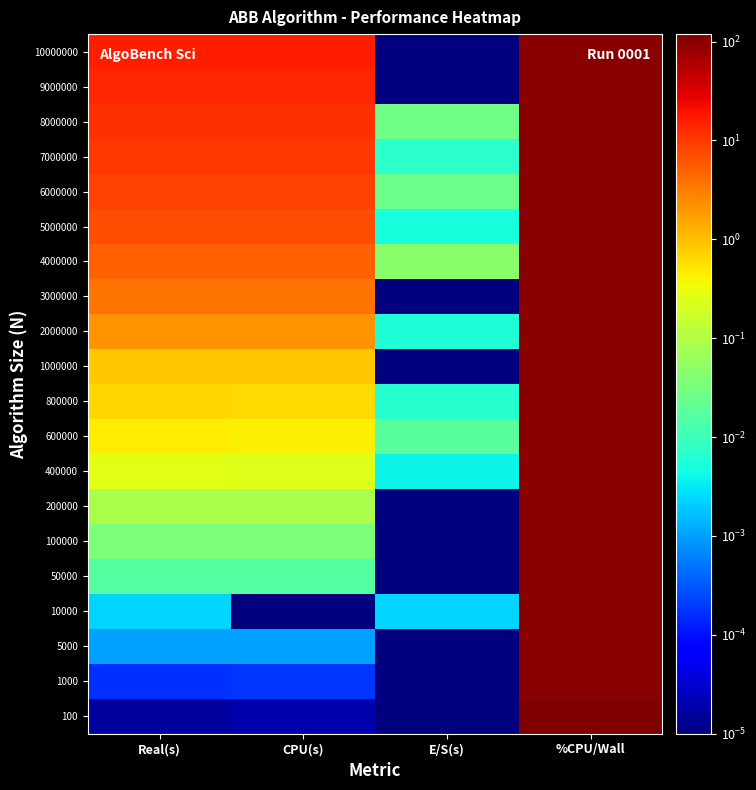

What is the maximum value shown in the chart?

118.9